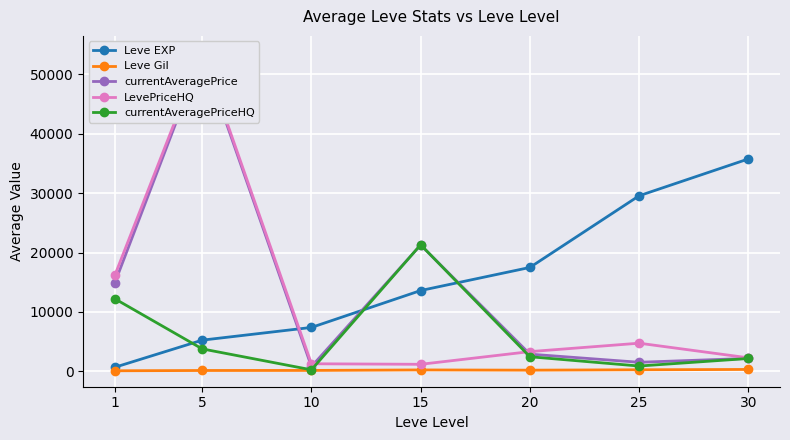

At how many categories does at least one series exceed 245?

7